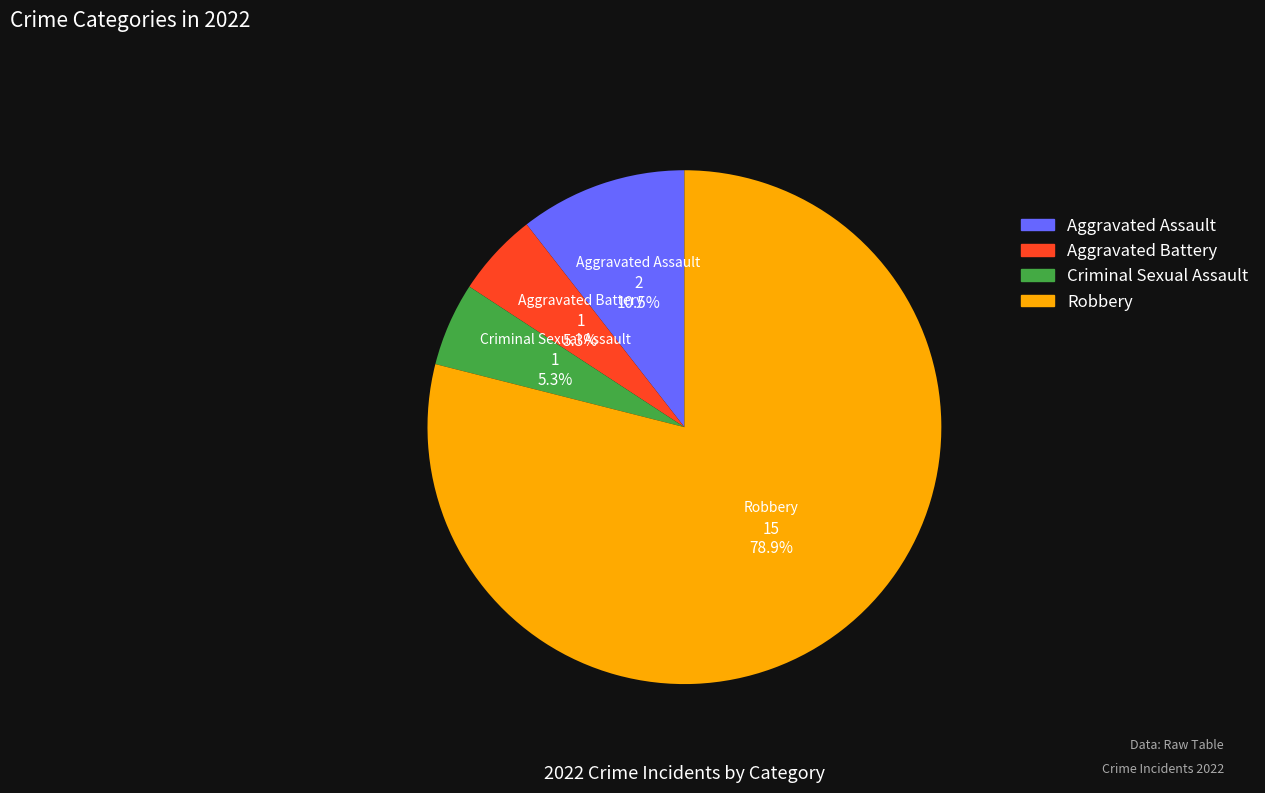

Is there a majority slice in this chart?

Yes